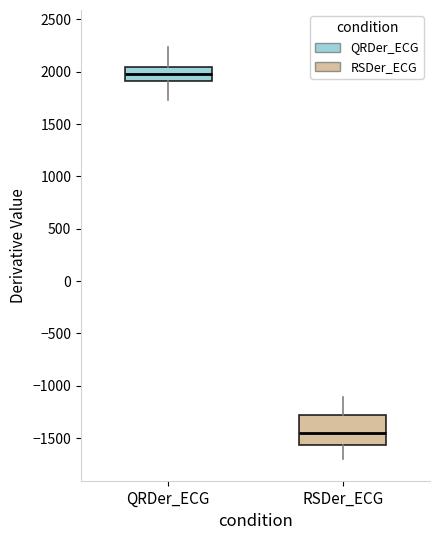

Where does the lower whisker of the box for RSDer_ECG end on the y-axis? The values are not printed on the chart, so give them approximately, as read against the axis.

-1700